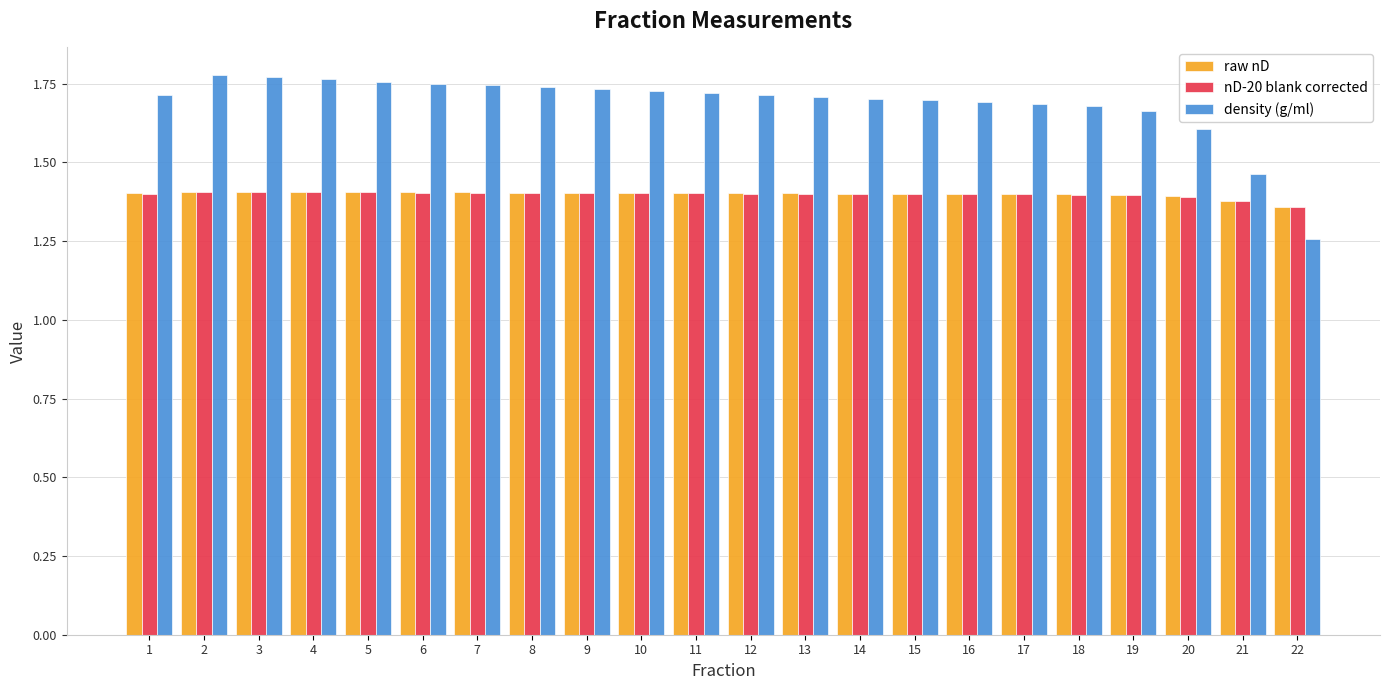

What is the difference between the maximum and minimum values in the density (g/ml) series?

0.5